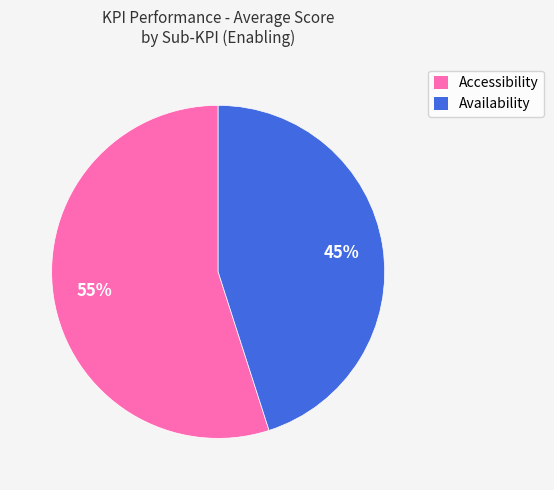

Is the sum of Accessibility and Availability greater than half?

Yes